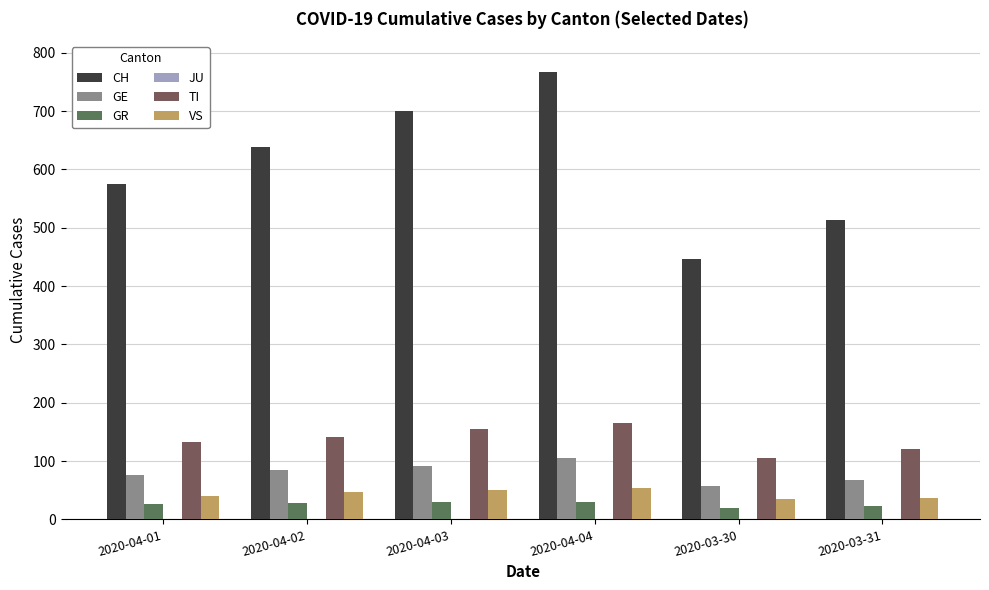

How many data points does each series have?

6